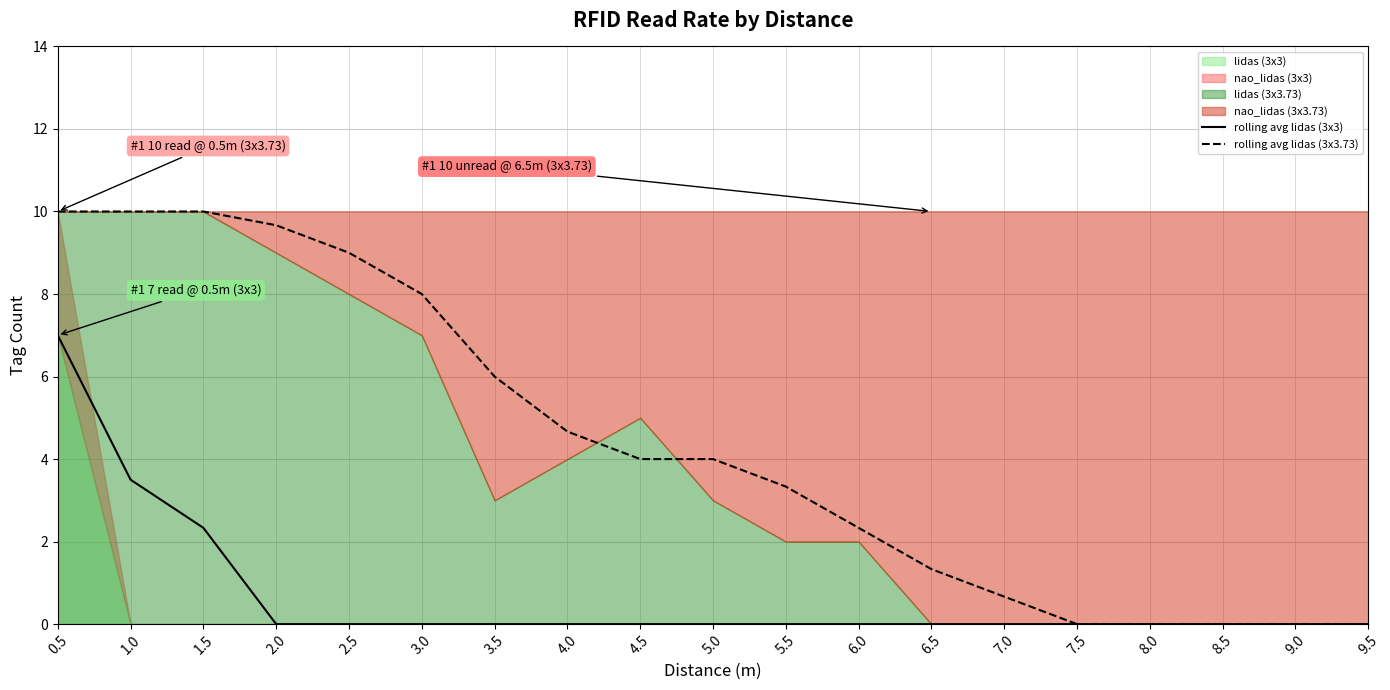

List the labels in order of rolling avg lidas (3x3) value, smallest first.

2.0, 2.5, 3.0, 3.5, 4.0, 4.5, 5.0, 5.5, 6.0, 6.5, 7.0, 7.5, 8.0, 8.5, 9.0, 9.5, 1.5, 1.0, 0.5